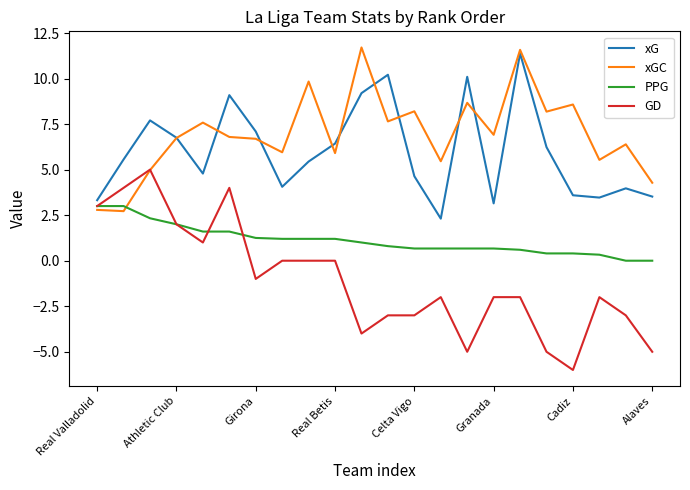

What is the difference between the second highest and minimum values in the xG series?

7.9